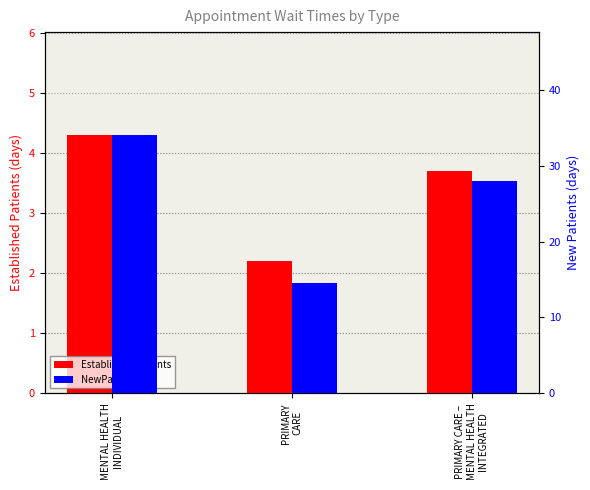

Between PRIMARY
CARE and PRIMARY CARE –
MENTAL HEALTH
INTEGRATED, which series saw the biggest shift?

NewPatients